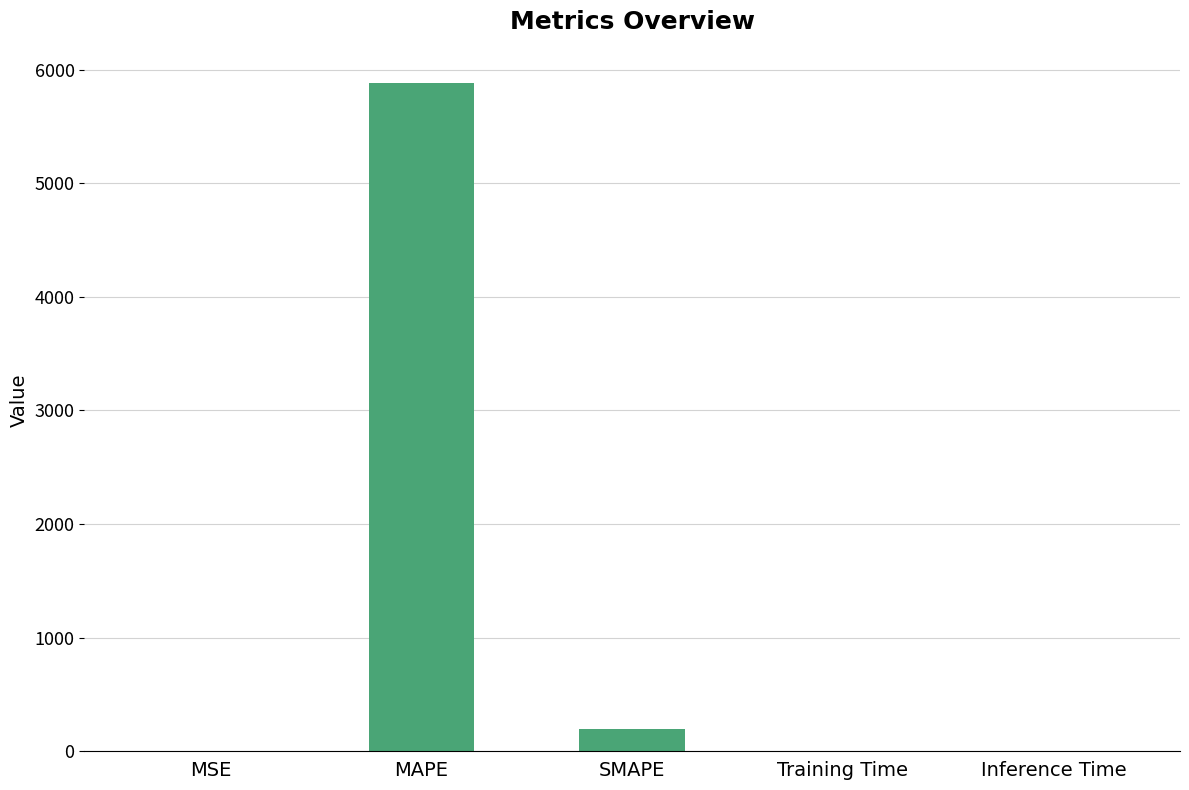

At which label is the value closest to 2940?

SMAPE